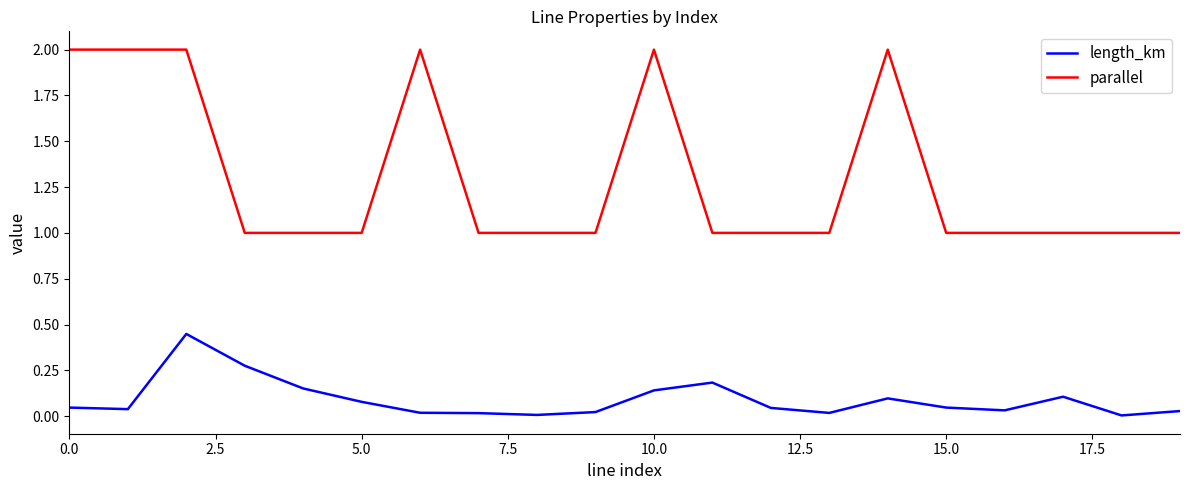

What are all the series names shown in the legend?

length_km, parallel